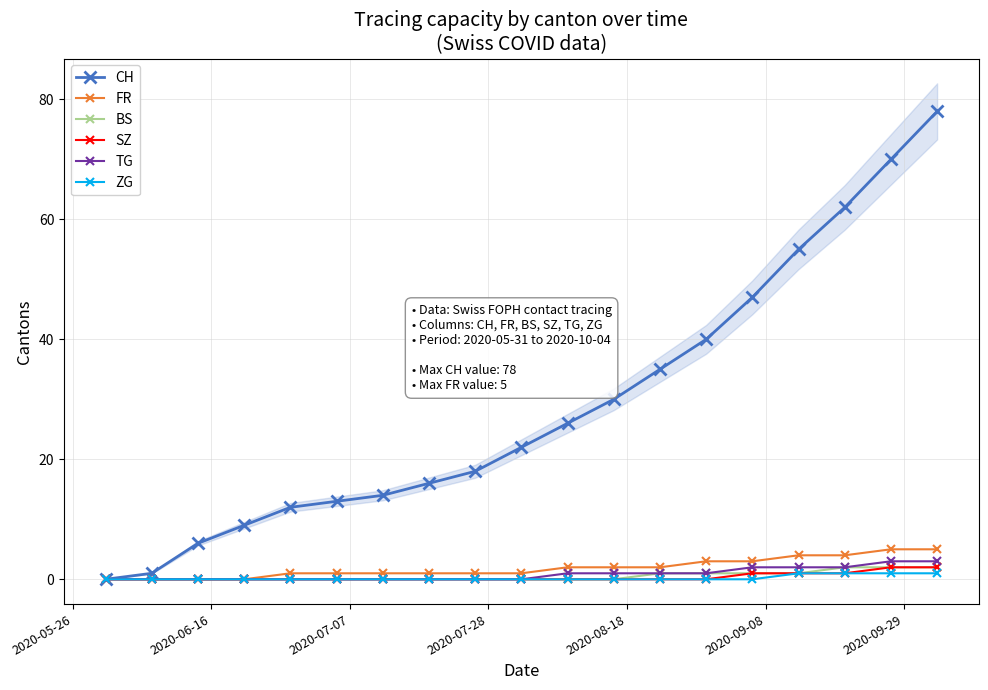

What is the maximum value for TG?

3